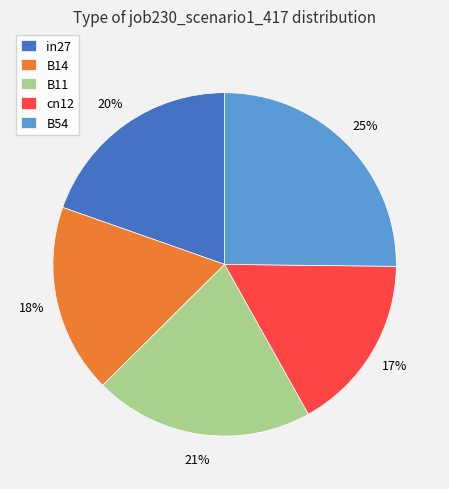

What is the largest slice in the pie chart?

B54